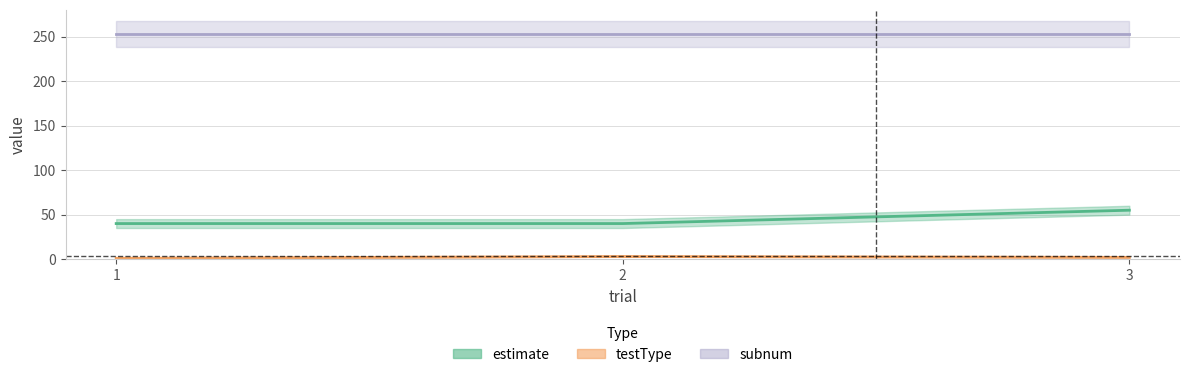

True or false: subnum has a value of 383 at 2.

False